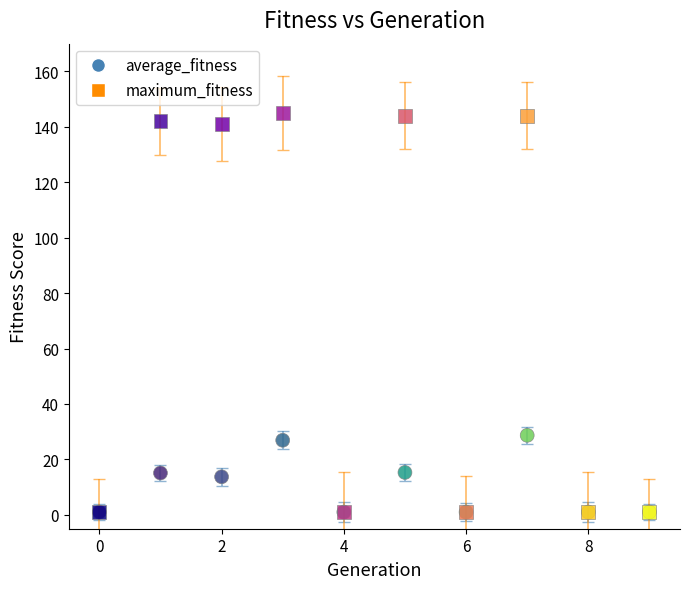

Which series reaches the maximum Y coordinate?

maximum_fitness